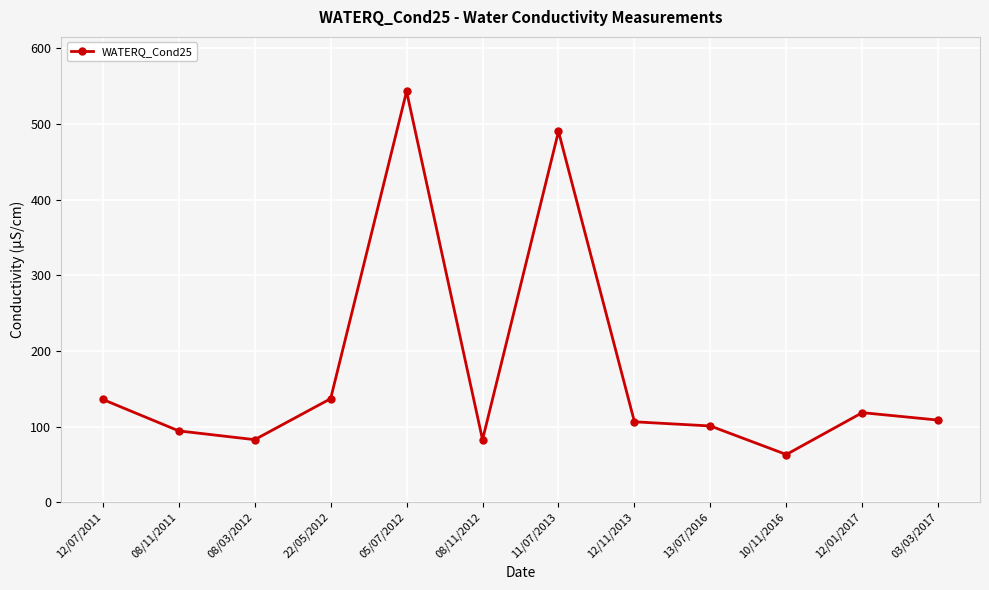

What is the average value?

171.9